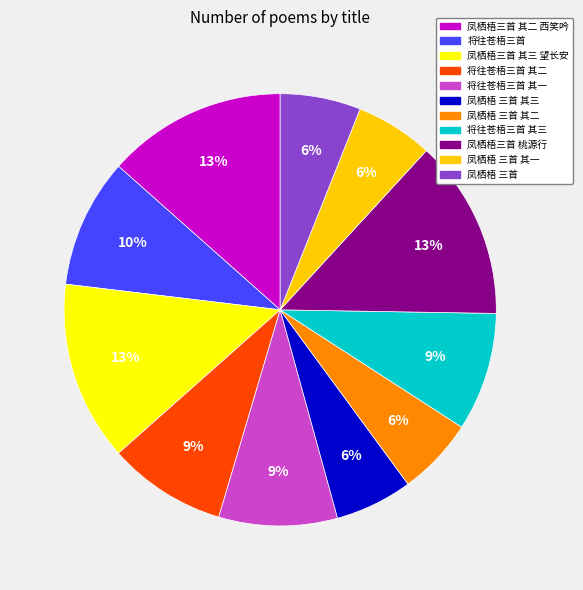

Combined, do 凤栖梧三首 桃源行 and 凤栖梧三首 其二 西笑吟 account for over 50%?

No